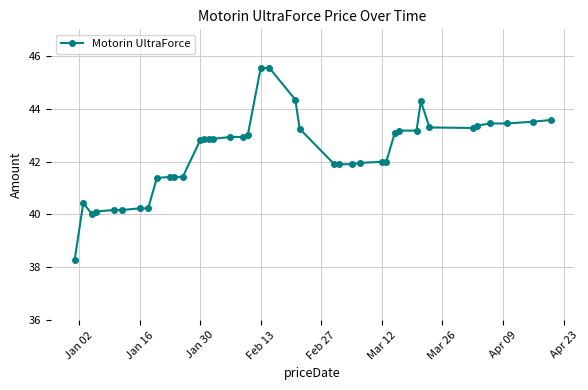

What is the average value?

42.3